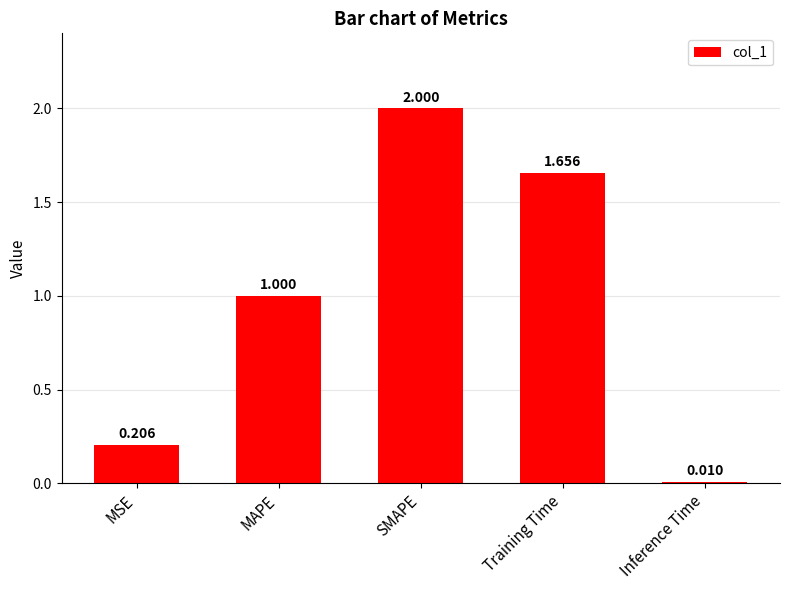

Is it true that the value at MSE is 0.1?

False